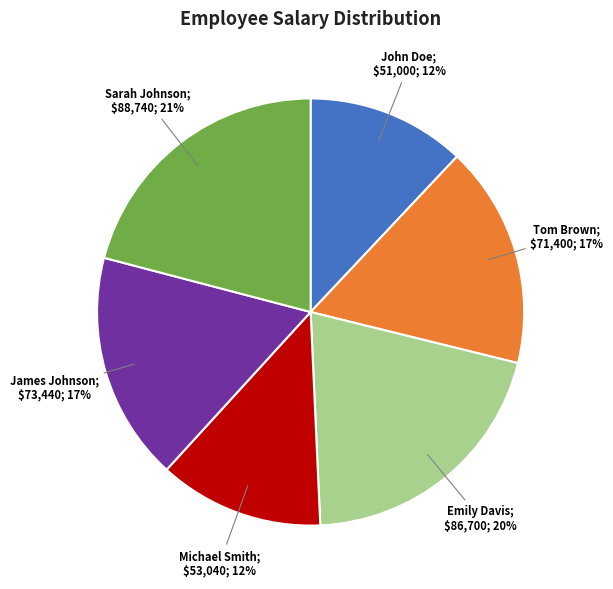

Is there a majority slice in this chart?

No